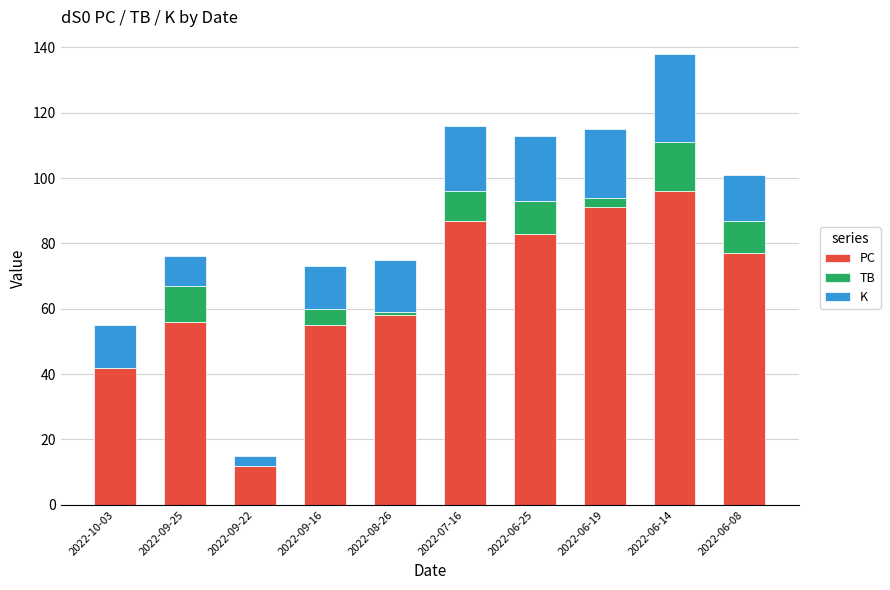

Are the bars horizontal?

No